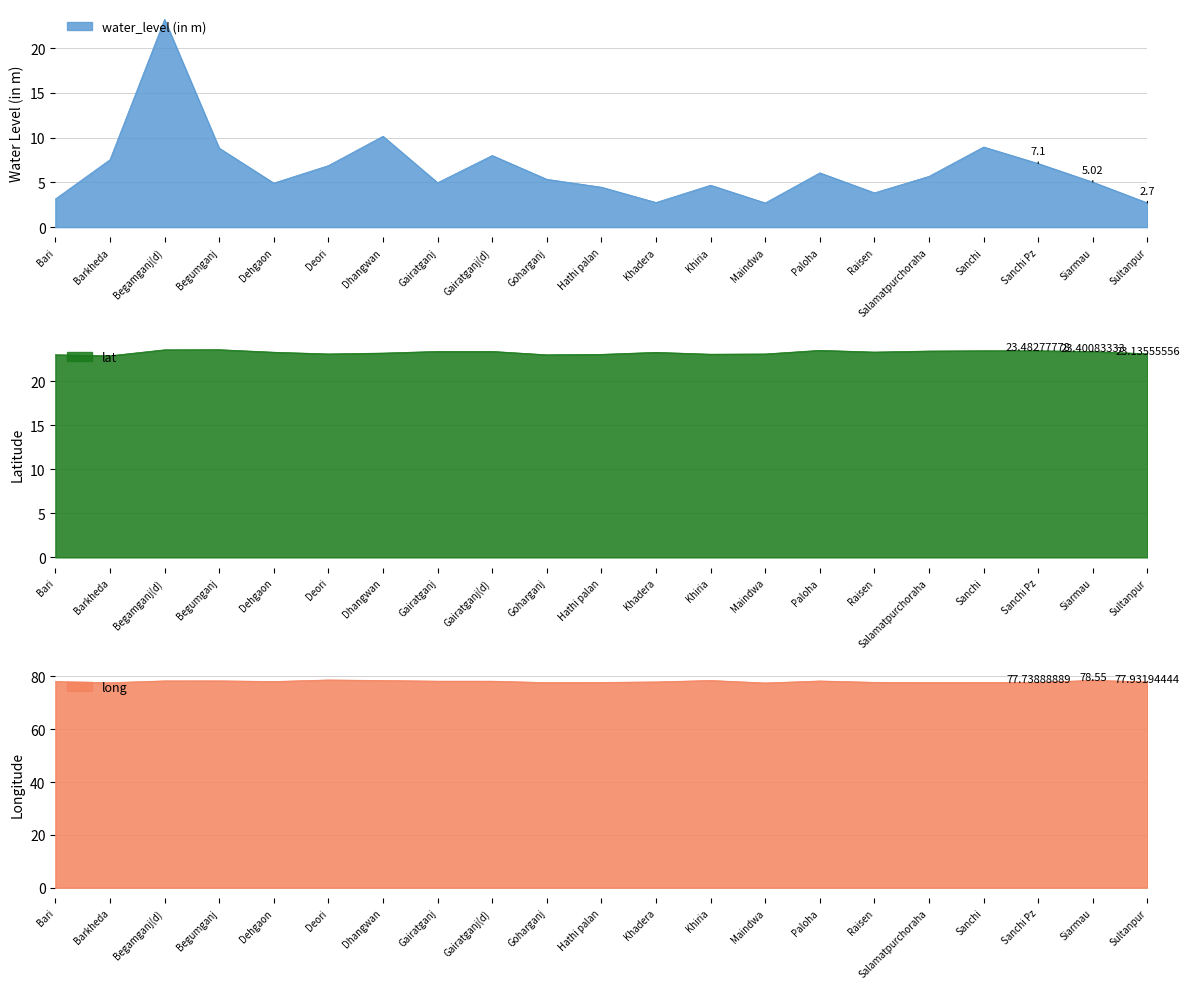

Rank the series at Sultanpur from highest to lowest value.

long, lat, water_level (in m)